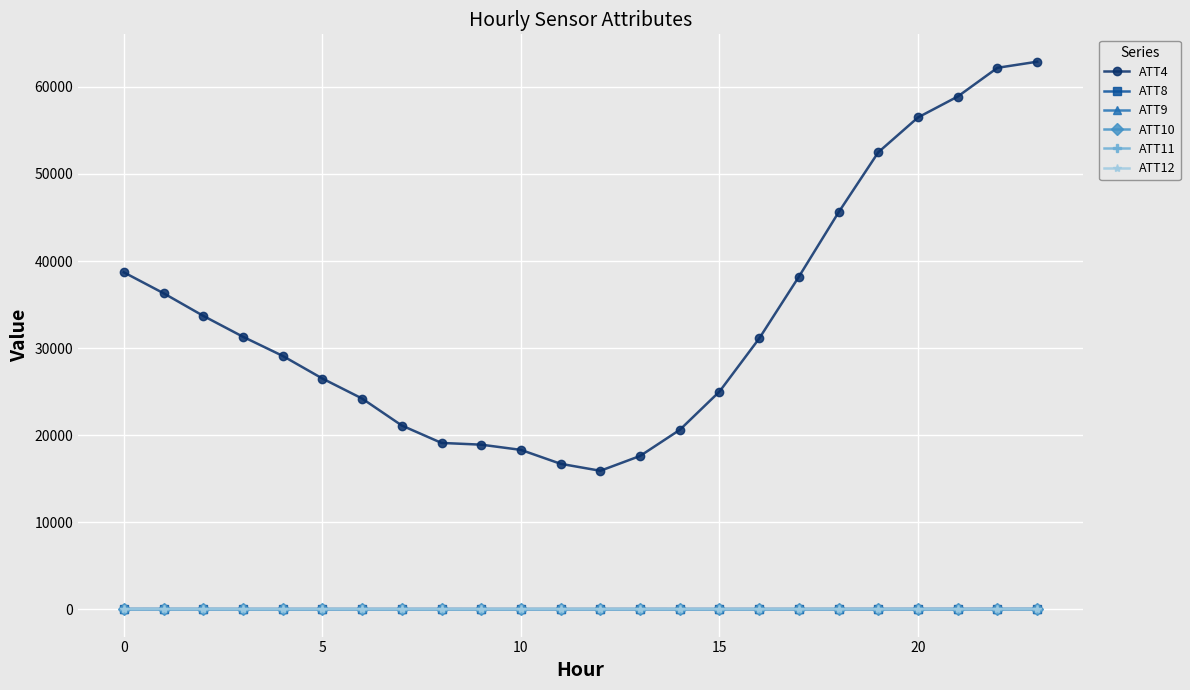

True or false: ATT12 has more than 0 interior local peaks.

True